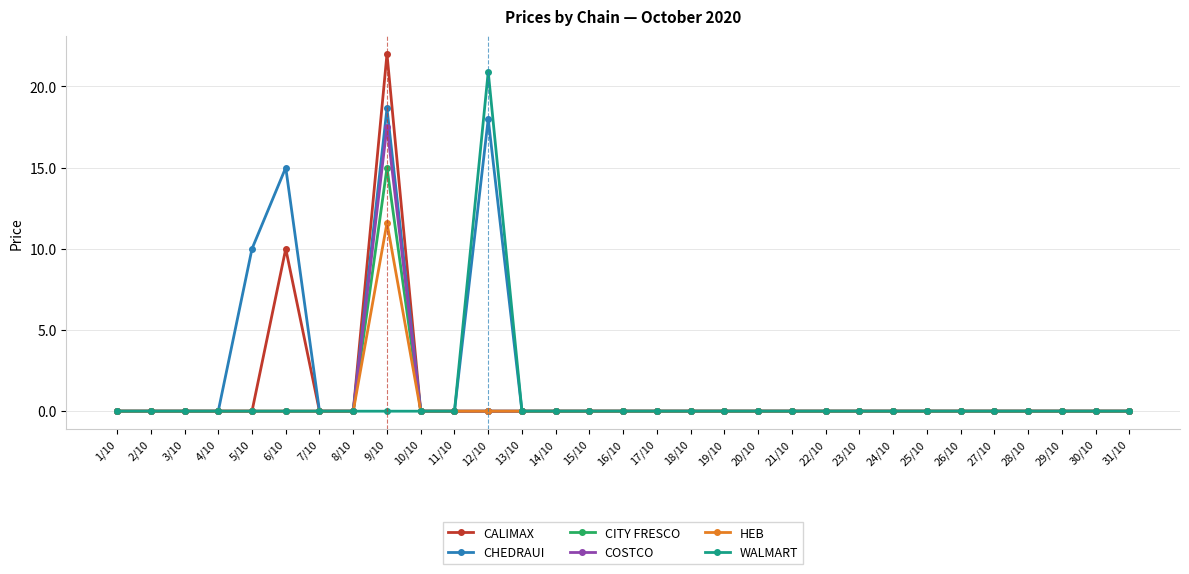

Where is CHEDRAUI nearest to the value 9?

5/10